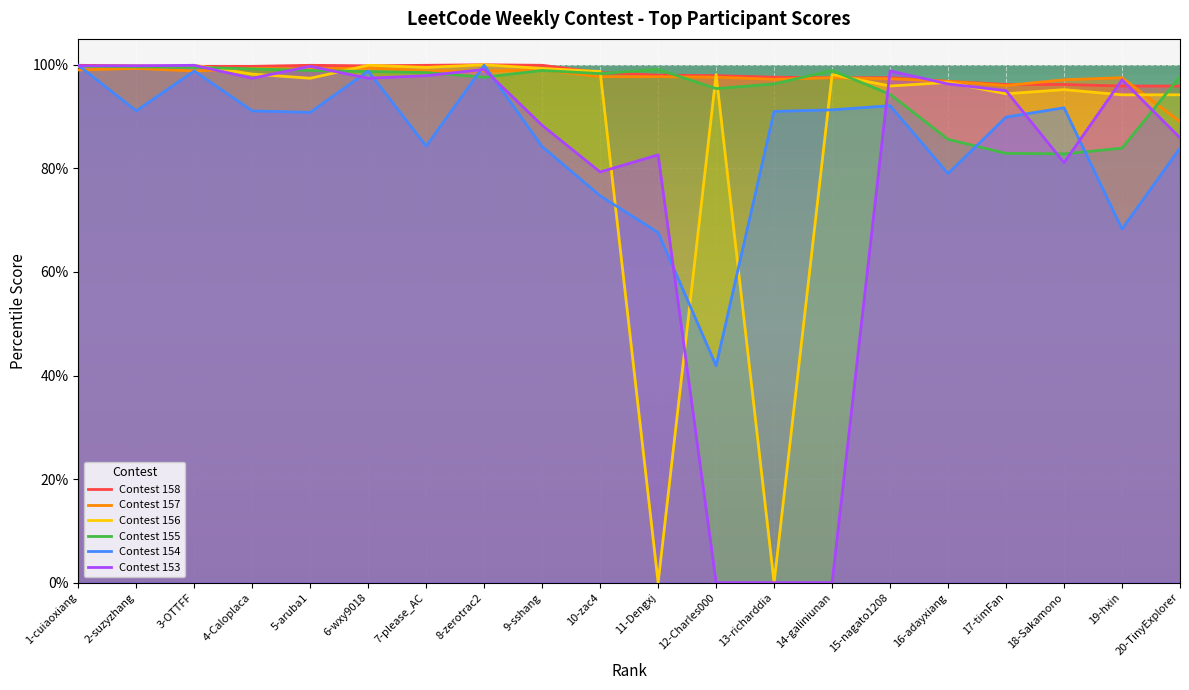

Where is the first local minimum for Contest 158?

6-wxy9018